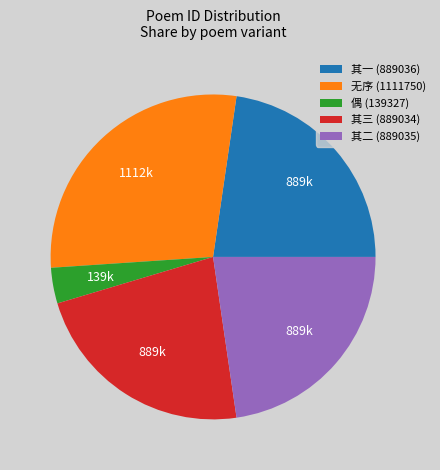

Which category has the biggest portion of the pie?

无序 (1111750)